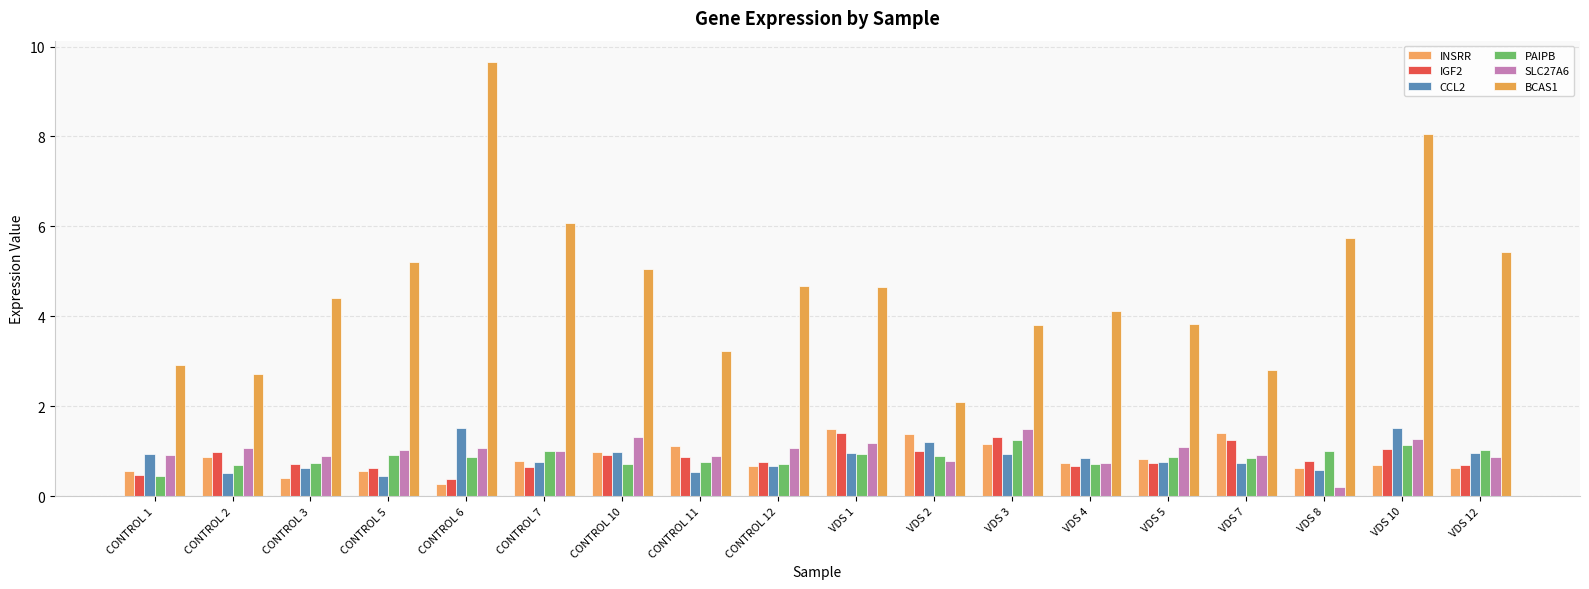

How many series are shown in this chart?

6